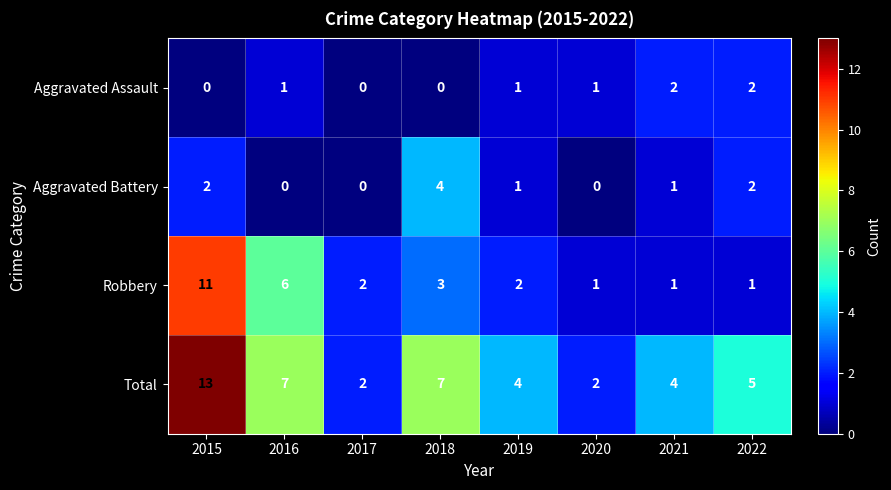

What is the total value across all series at 2019?

8